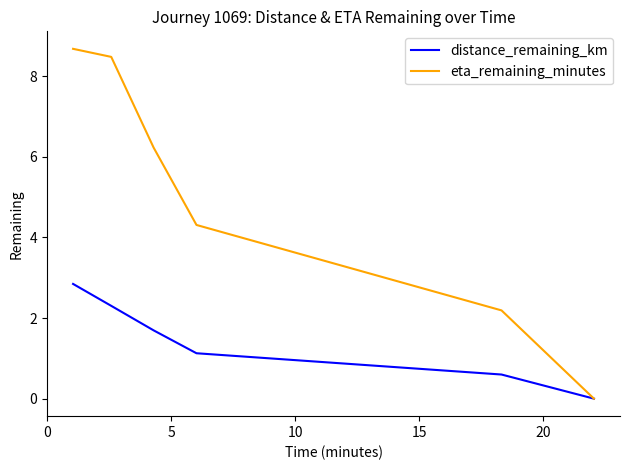

What is the highest value of the eta_remaining_minutes series?

8.7